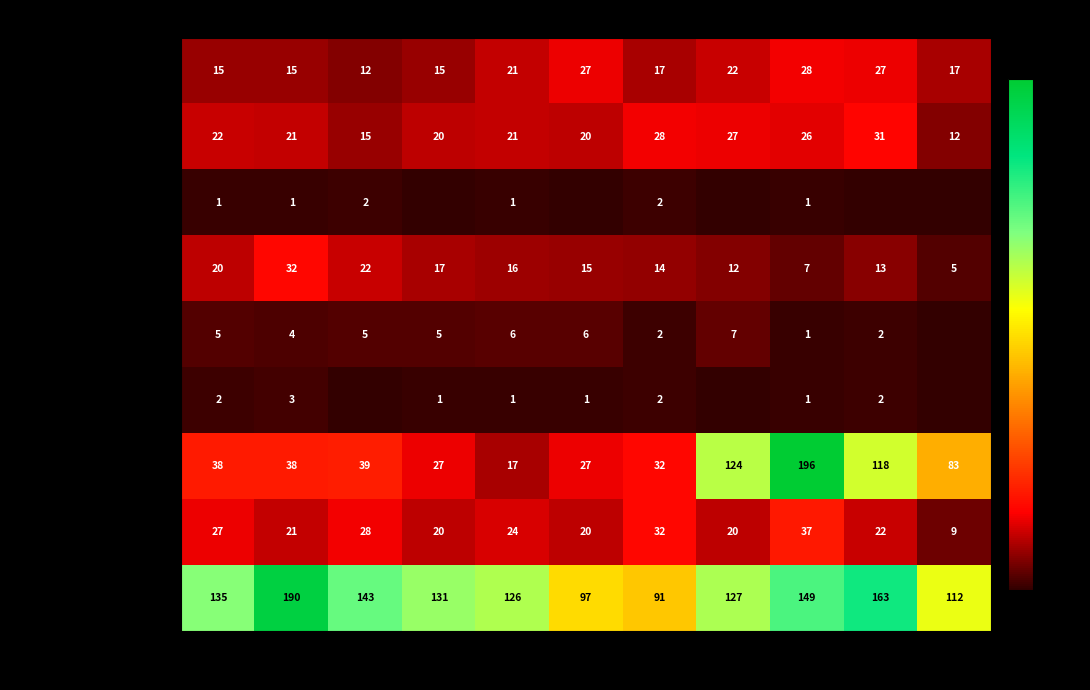

Is it true that Theft equals 41 at 2017?

False